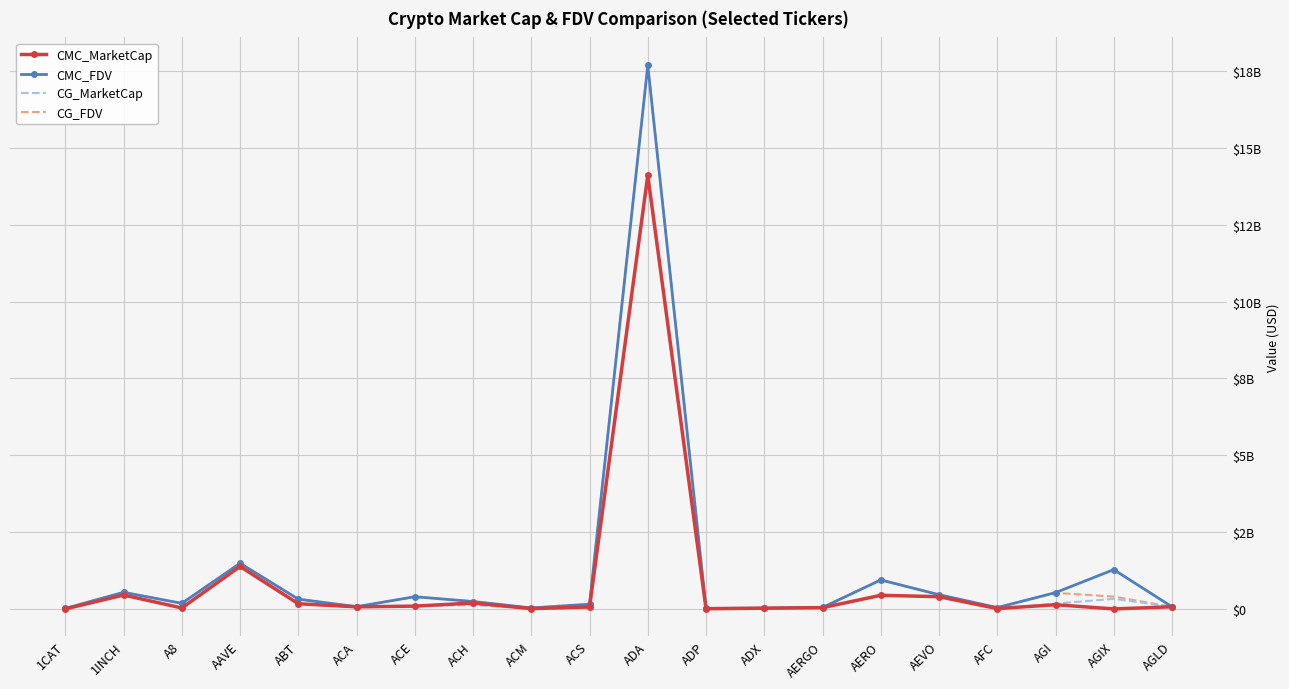

True or false: CG_MarketCap and CG_FDV intersect in this chart.

False